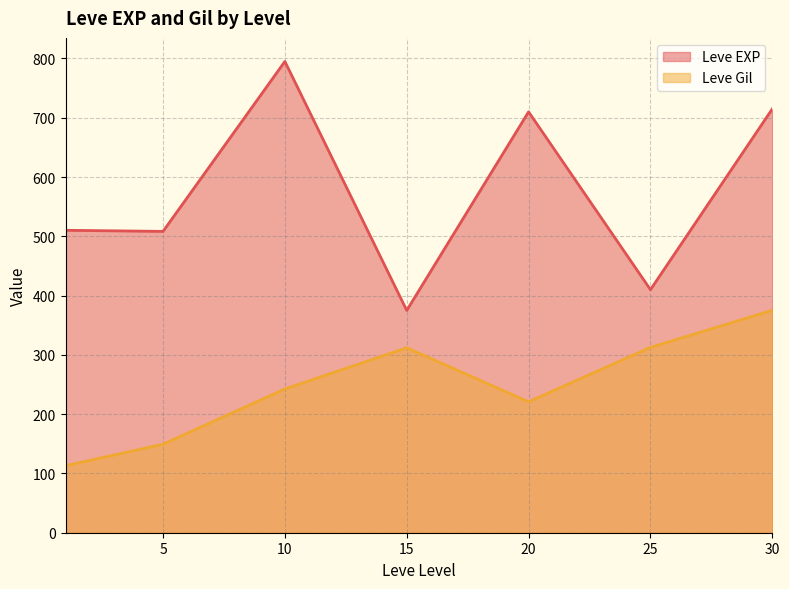

What value does the Leve Gil series have at 20?

220.8